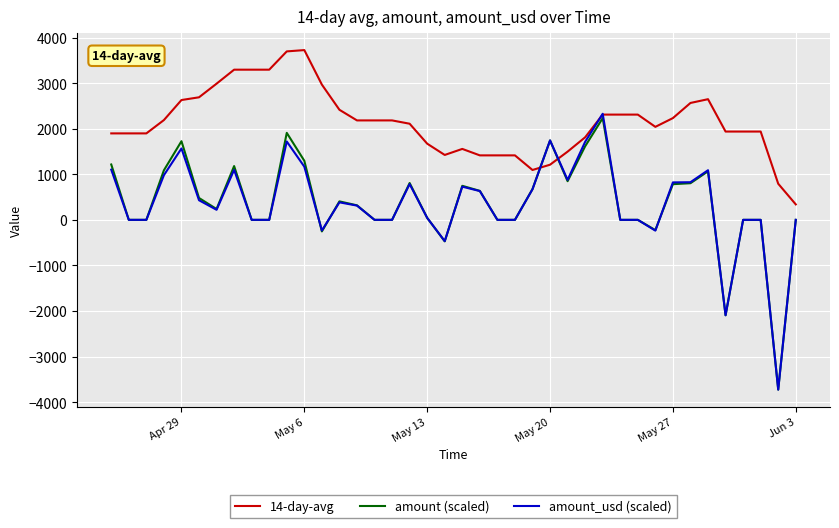

What is the highest value of the 14-day-avg series?

3725.6